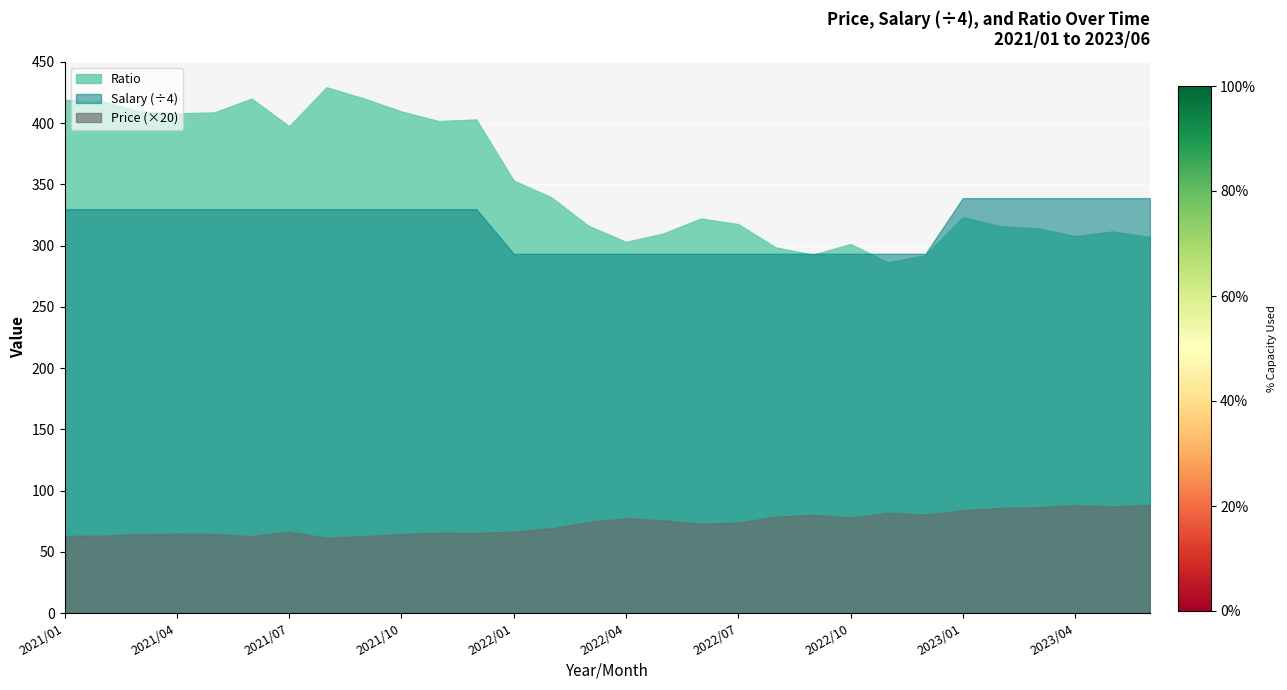

True or false: Price and Salary intersect in this chart.

False